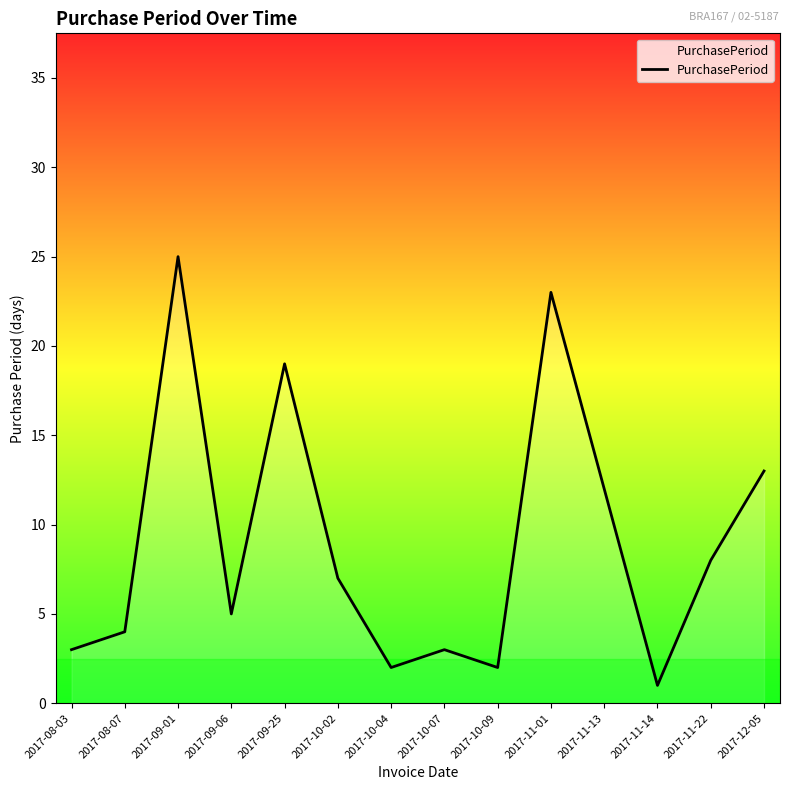

Is it true that the value at 2017-09-01 is 25?

True